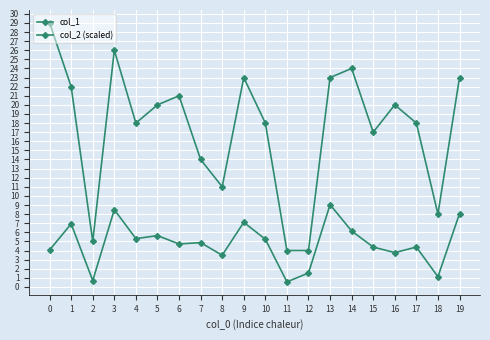

How many lines are shown in the chart?

2